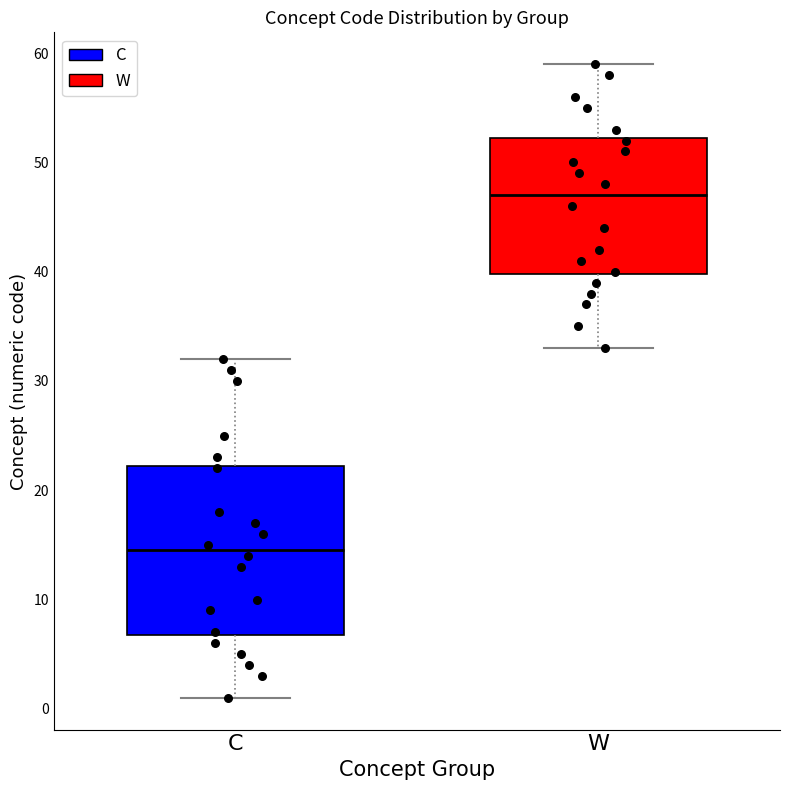

Reading left to right, read every box against the y-axis: the position of its median line, the range the box covers, and the ends of its whiskers. The values are not printed on the chart, so give them approximately, as read against the axis.

C: median 15, box 7 to 22, whiskers 1 to 32
W: median 47, box 40 to 52, whiskers 33 to 59